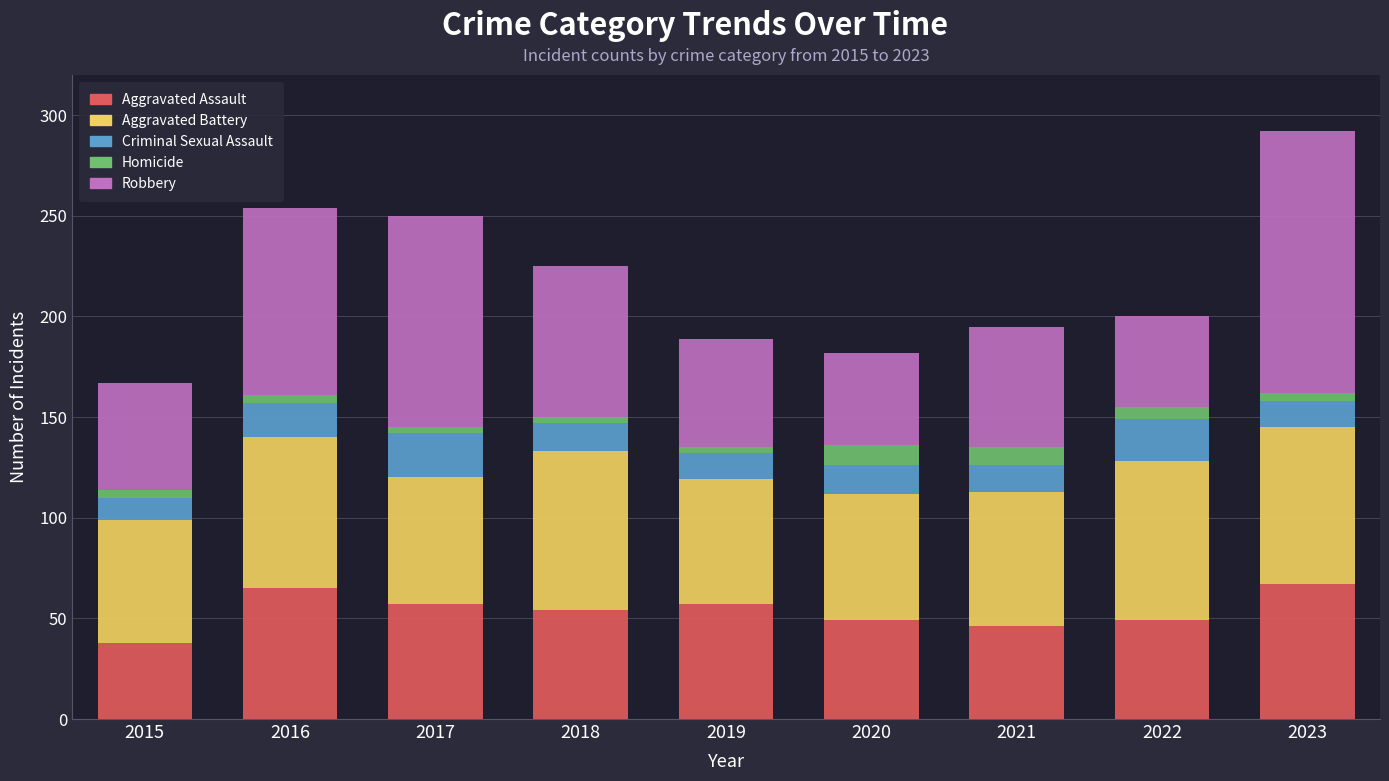

How many bars are there in total?

9